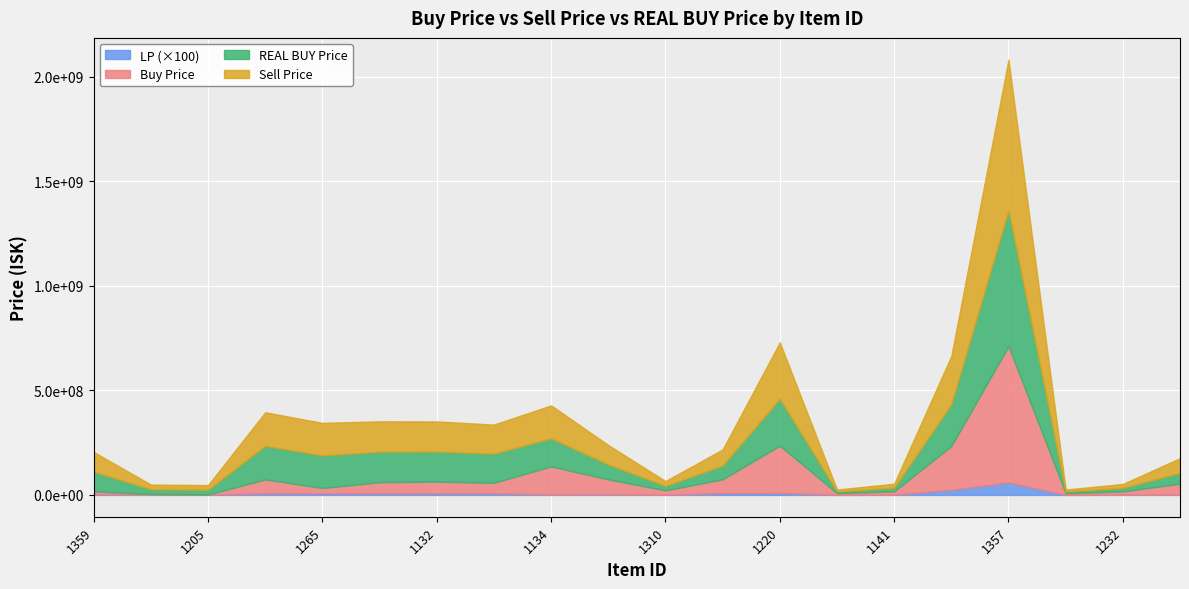

Read the Sell Price value at 1232.

18990000.0